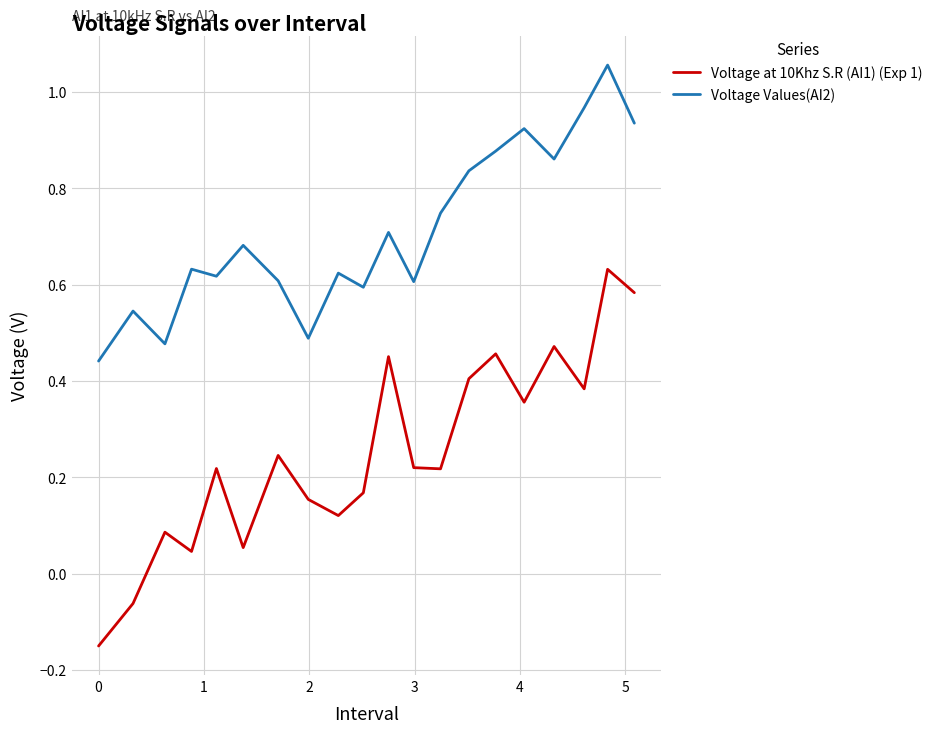

True or false: Voltage at 10Khz S.R (AI1) (Exp 1) and Voltage Values(AI2) cross at least once.

False